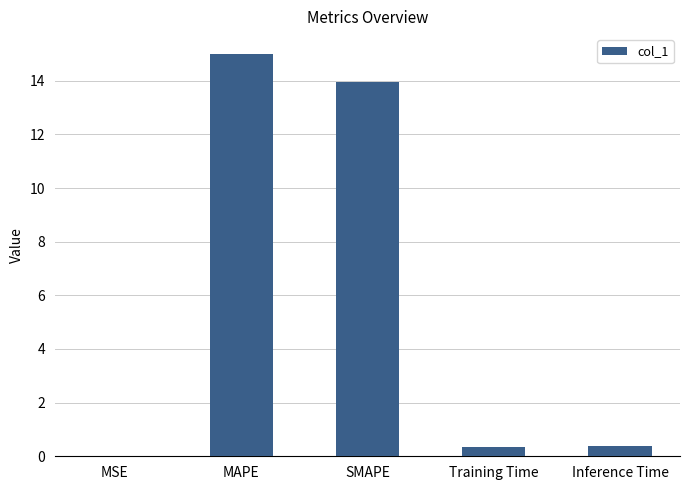

Are the bars horizontal?

No